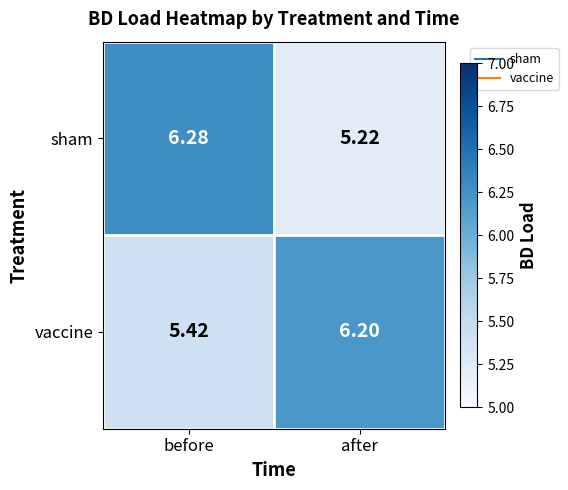

What is the minimum value shown in the chart?

5.2